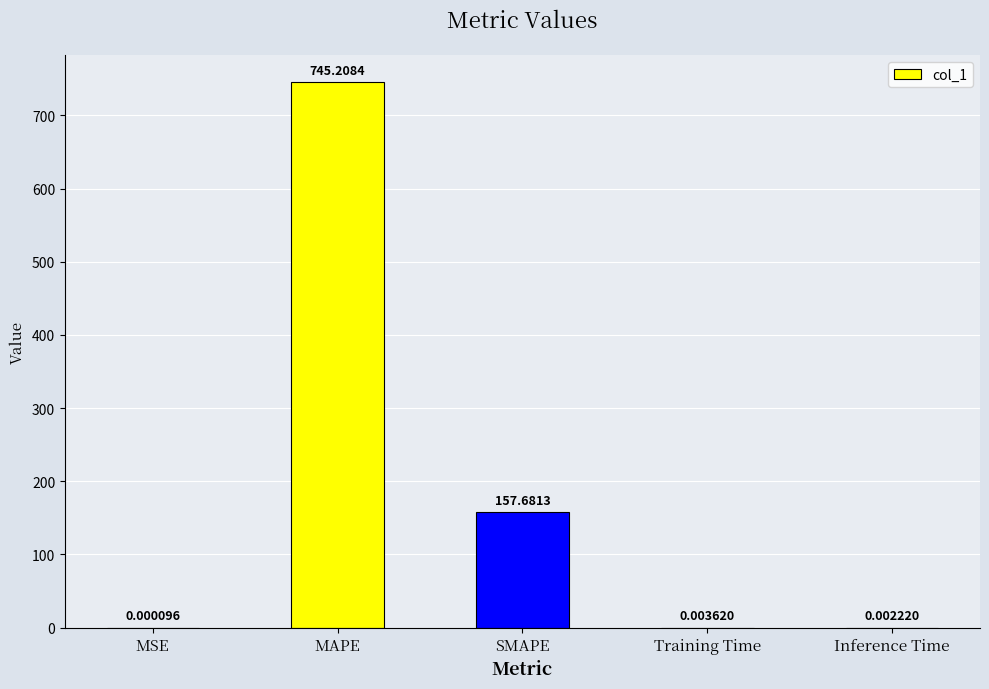

Are the bars horizontal?

No